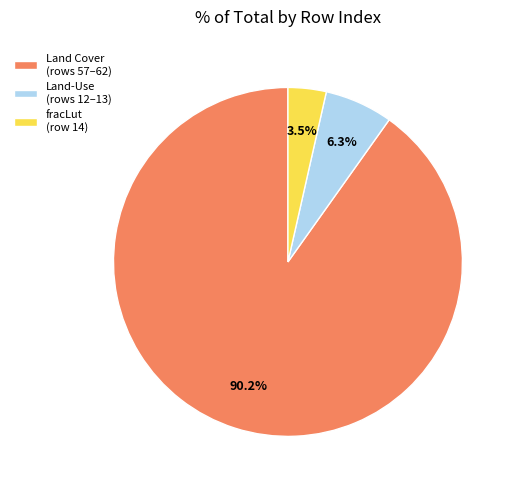

How many segments does this pie chart have?

3